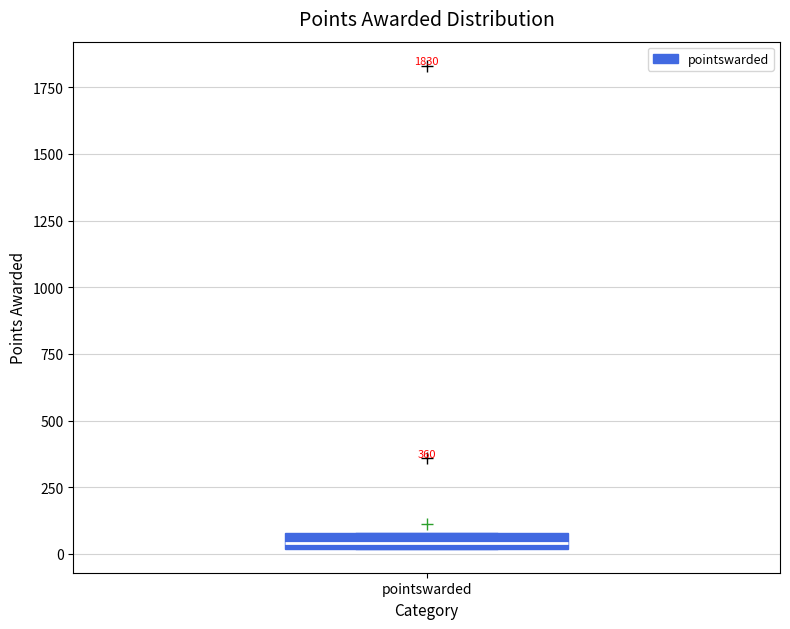

Where does the median line of the box for pointswarded sit on the y-axis? The values are not printed on the chart, so give them approximately, as read against the axis.

50